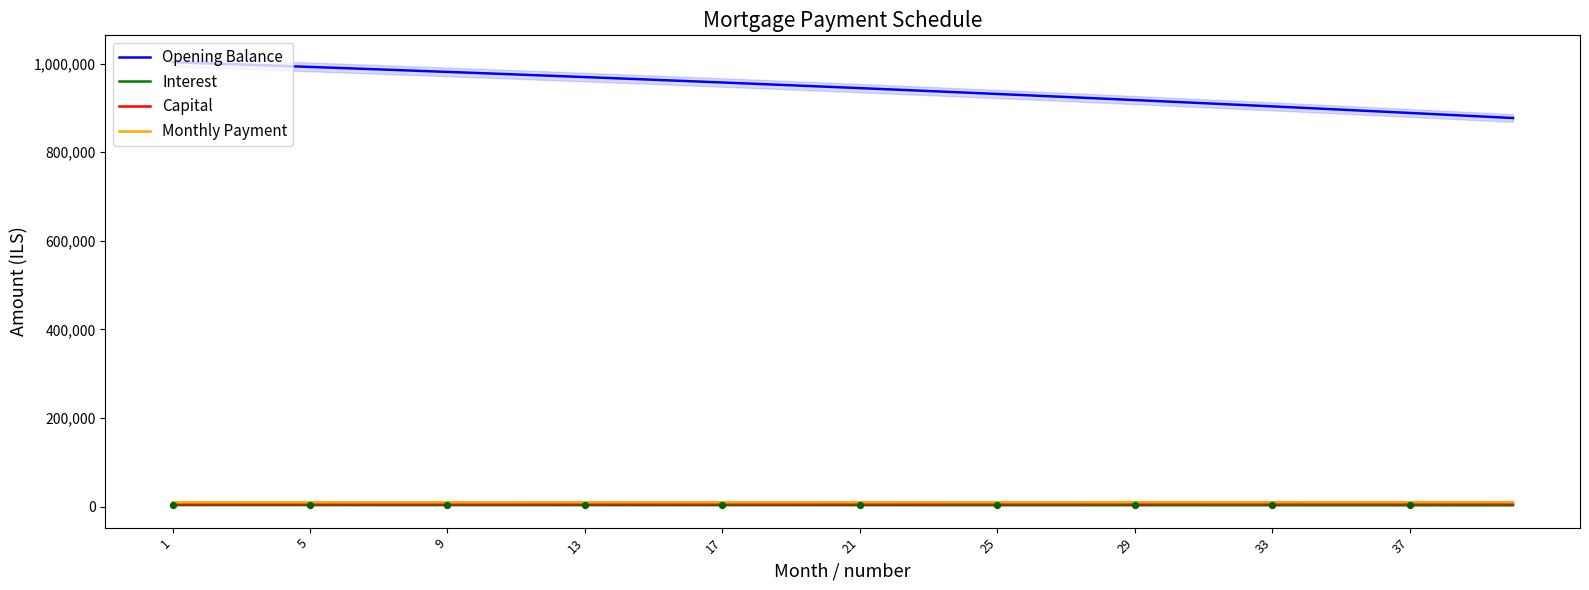

Which series contains the lowest Y value?

Interest